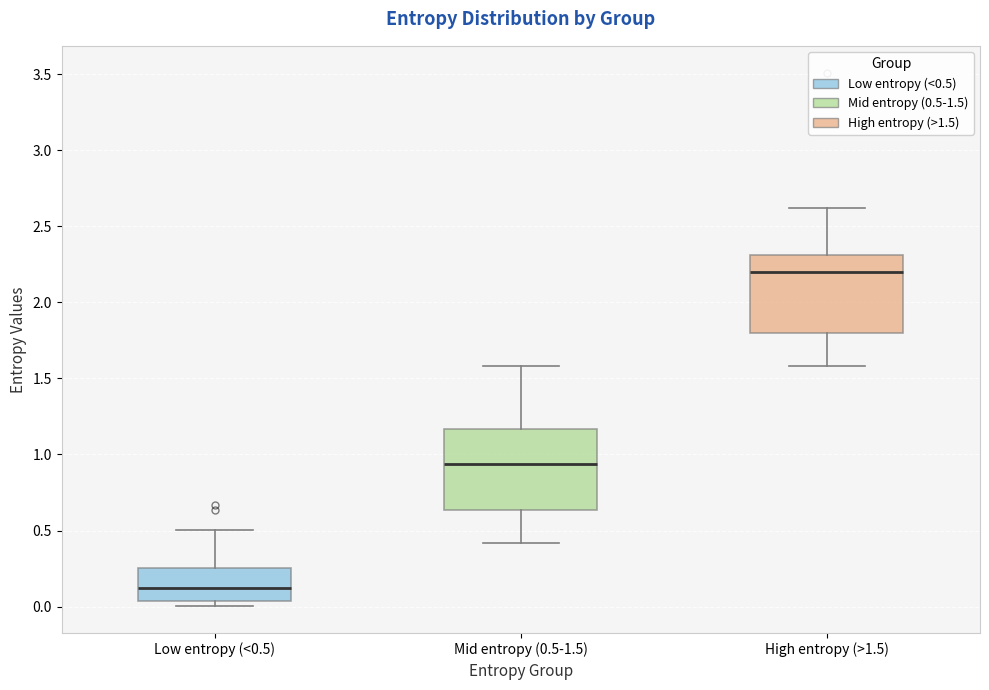

Reading left to right, transcribe this box plot: for each box, give where its median line is, the range the box spans, and where its two whiskers end, as read against the y-axis. The values are not printed on the chart, so give them approximately, as read against the axis.

Low entropy (<0.5): median 0.10, box 0.05 to 0.25, whiskers 0.00 to 0.50
Mid entropy (0.5-1.5): median 0.95, box 0.65 to 1.15, whiskers 0.40 to 1.60
High entropy (>1.5): median 2.20, box 1.80 to 2.30, whiskers 1.60 to 2.60